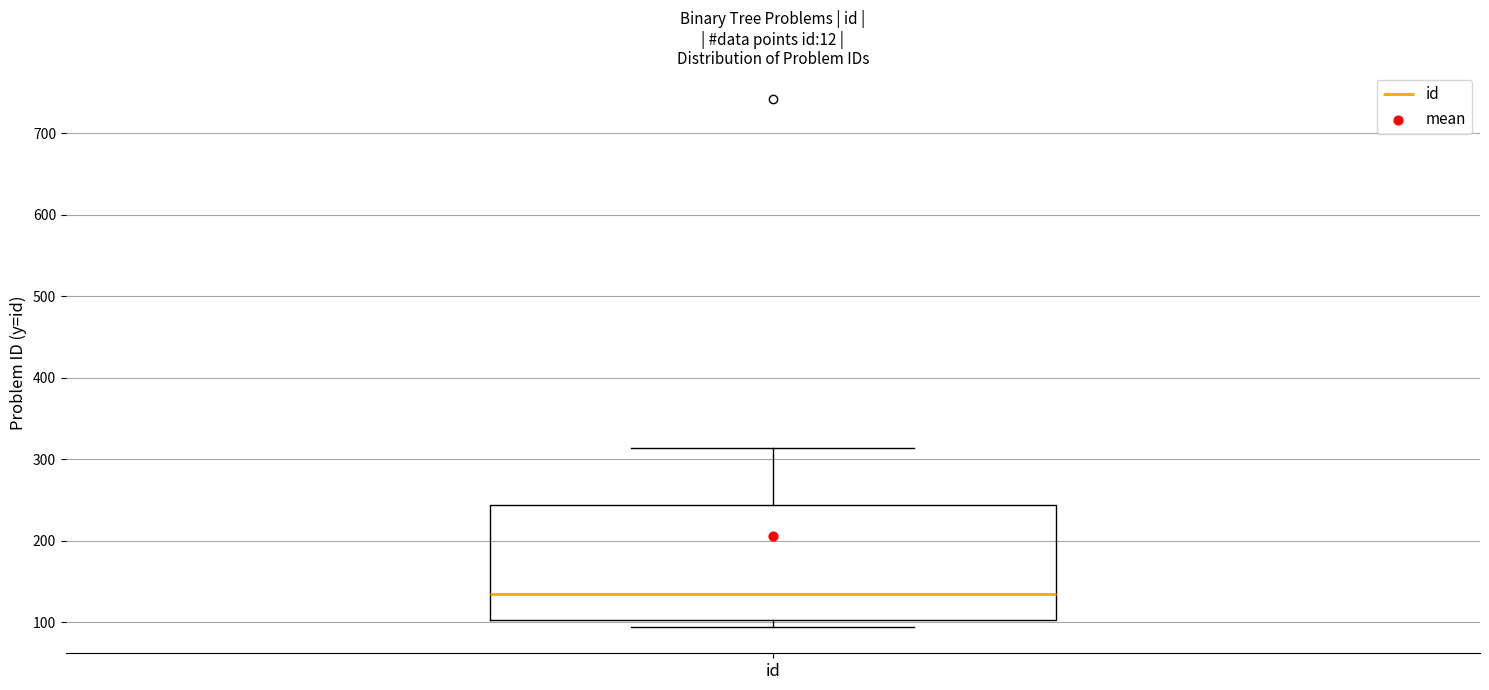

Read this box plot against the y-axis: the position of the median line, the range covered by the box, and the ends of both whiskers. The values are not printed on the chart, so give them approximately, as read against the axis.

median 130, box 100 to 240, whiskers 90 to 310